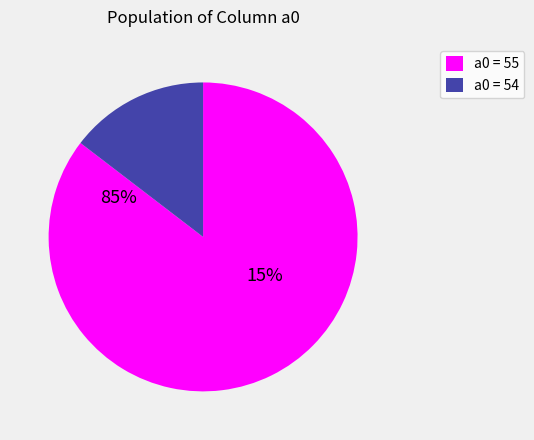

To the nearest percent, what is the combined percentage of 54 and 55?

100%